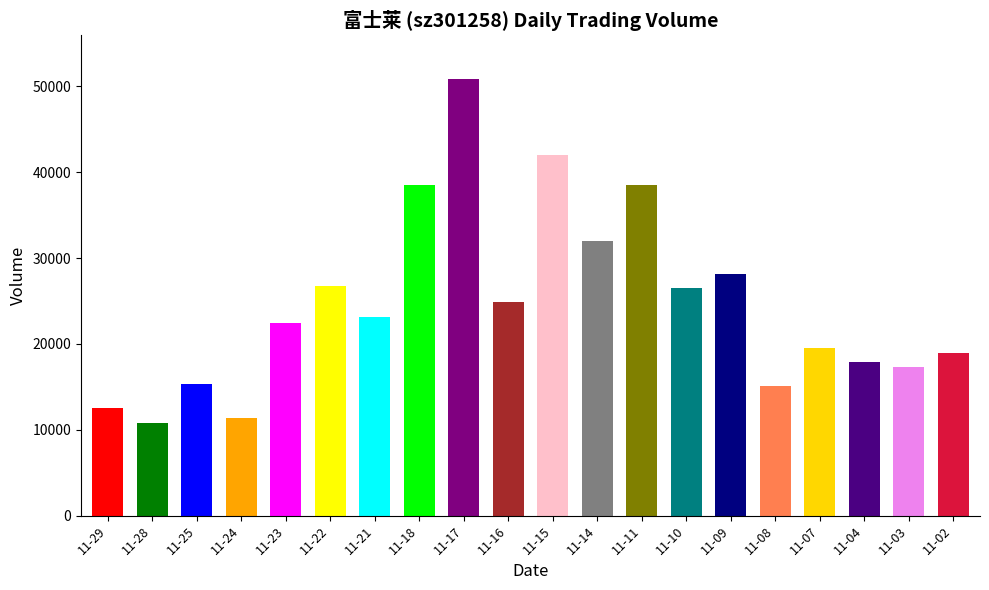

How many categories are shown in the chart?

20